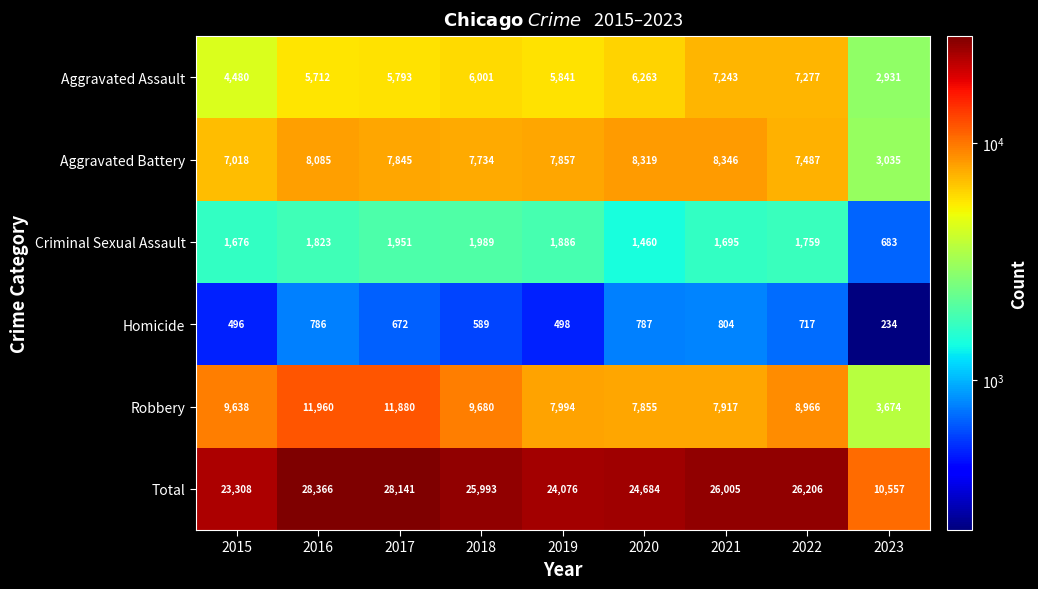

What is the spread (max minus min) of values at 2019?

23578